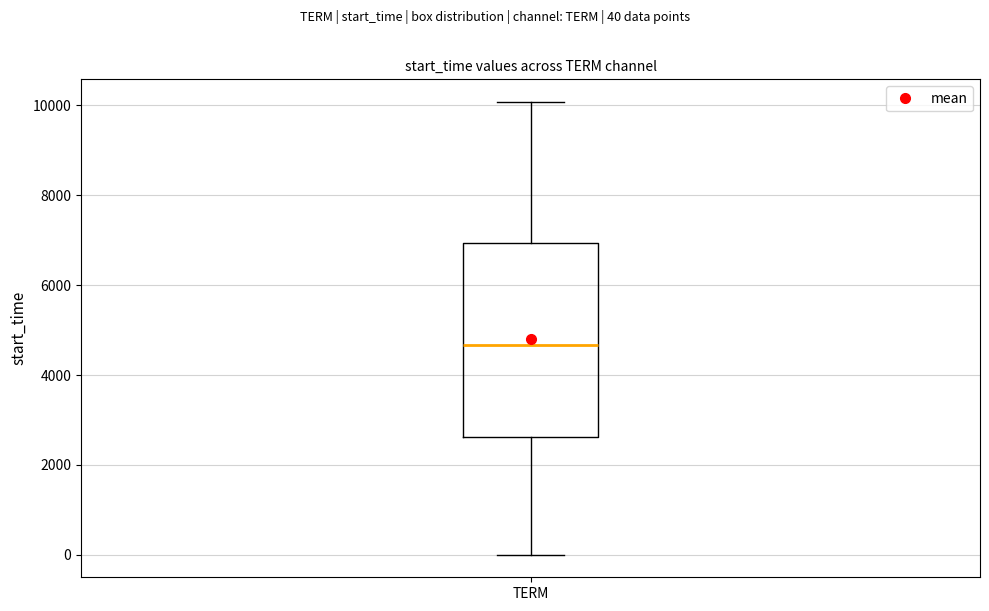

Transcribe this box plot: give where the median line is, the range the box spans, and where the two whiskers end, as read against the y-axis. The values are not printed on the chart, so give them approximately, as read against the axis.

median 4600, box 2600 to 7000, whiskers 0 to 10000